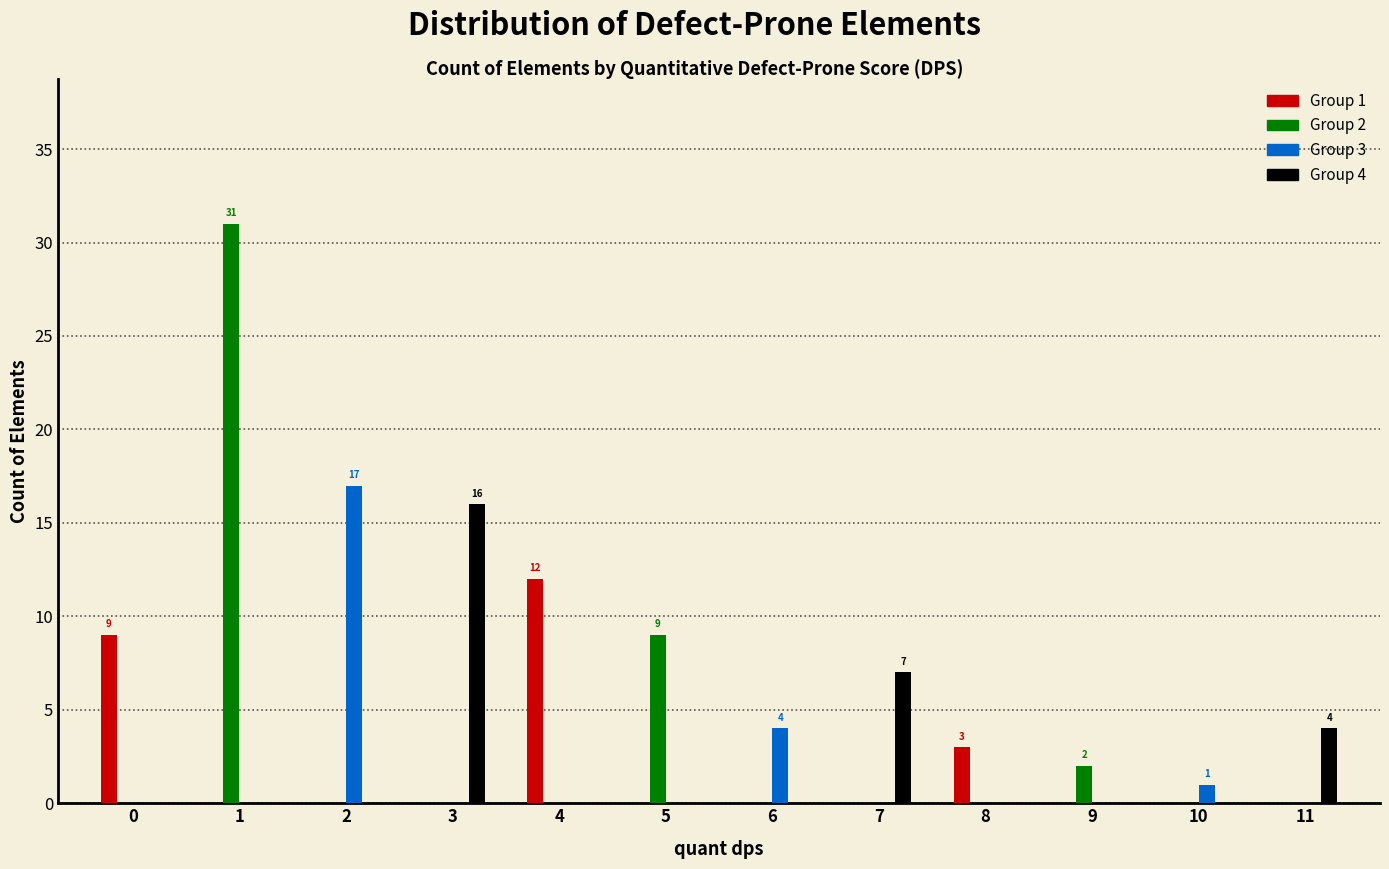

The Group 1 series shows 5 at 10. True or false?

False